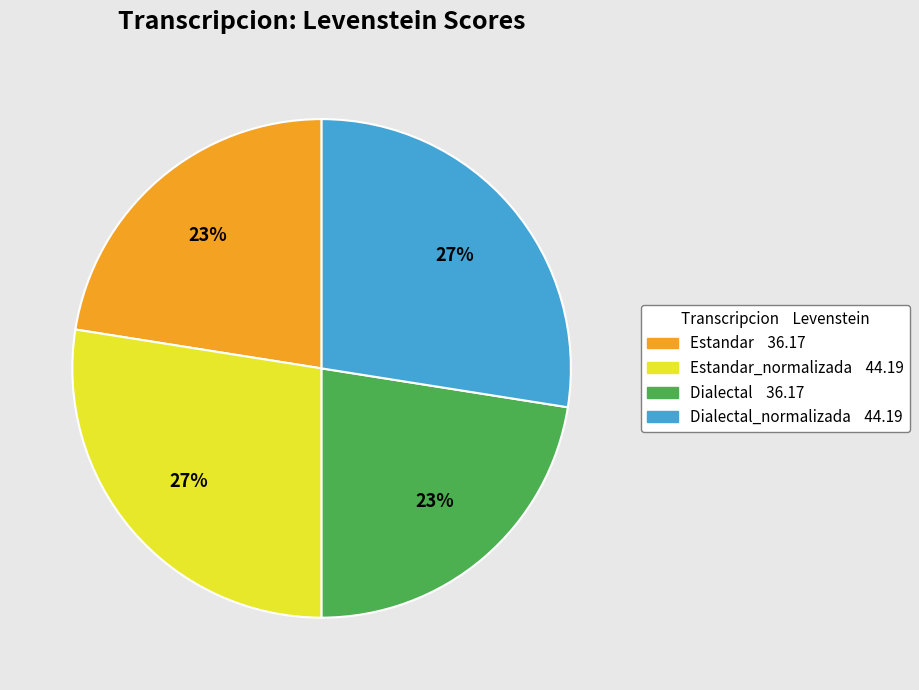

Is there a majority slice in this chart?

No